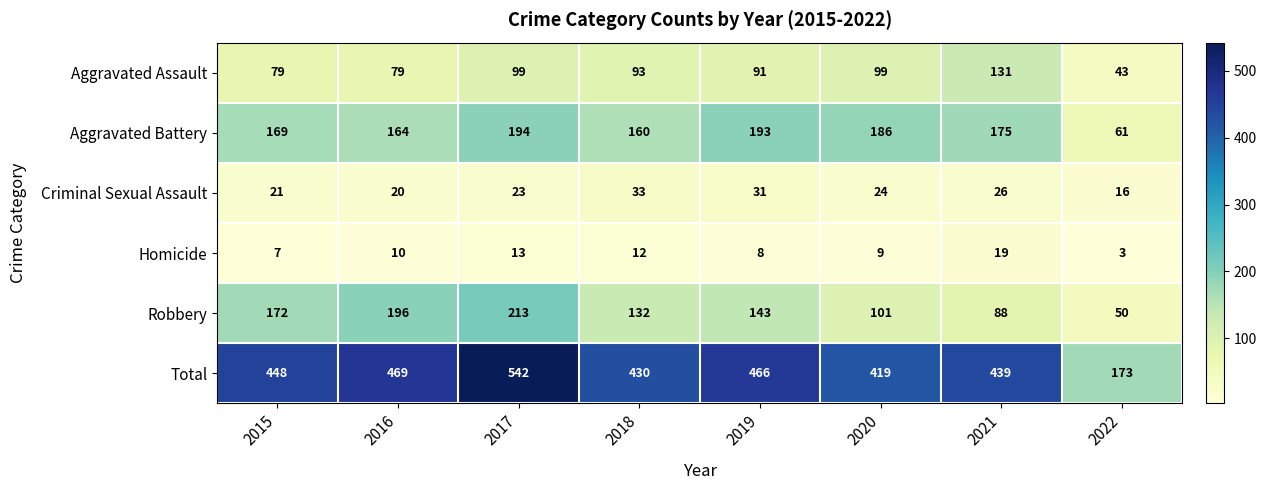

How many categories are shown in the chart?

8